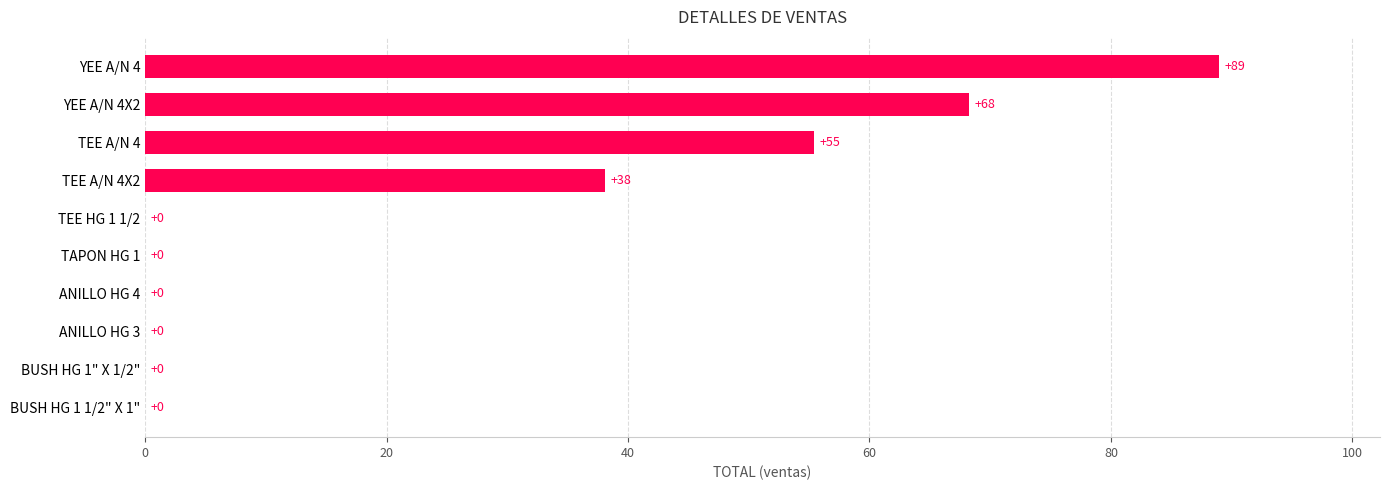

Read the value at TEE A/N 4X2.

38.1